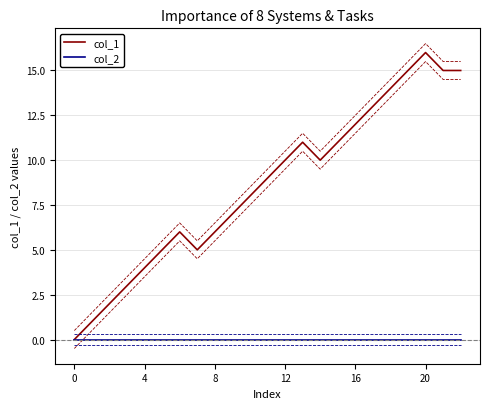

True or false: col_1 and col_2 cross at least once.

False